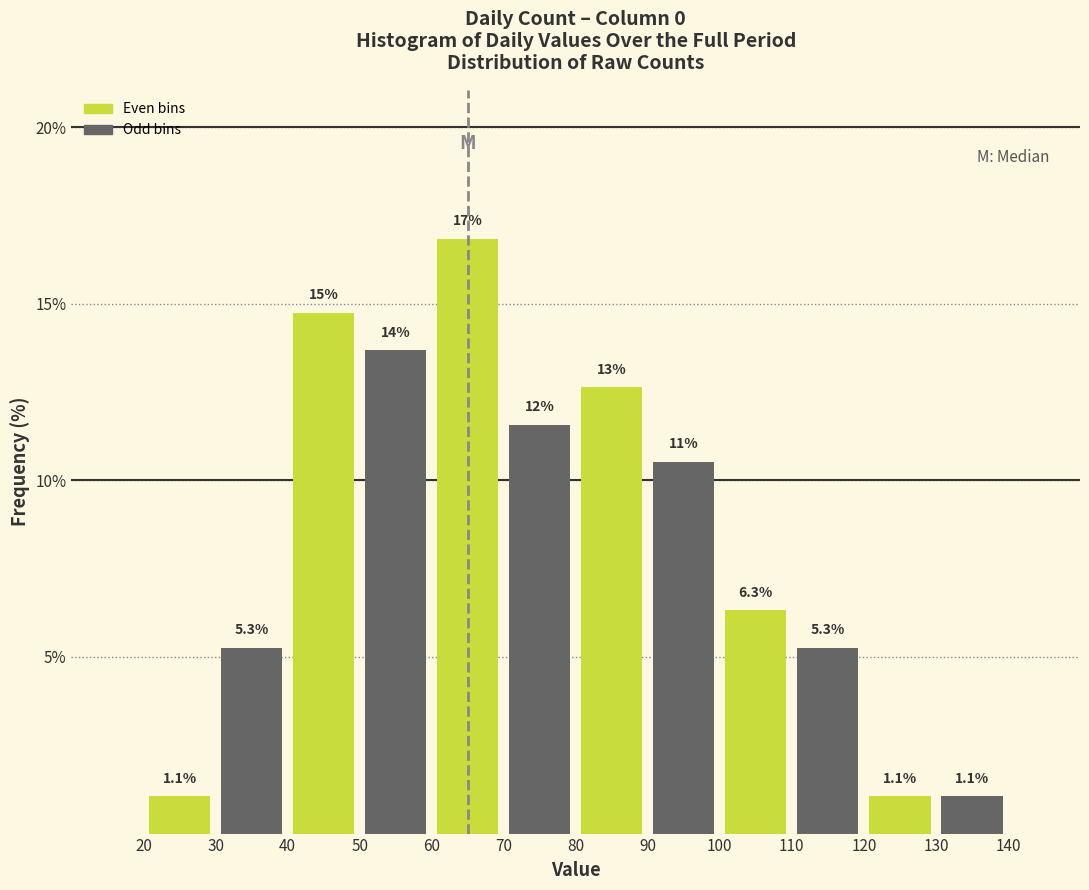

Which range on the x-axis has the tallest bar?

60 to 70